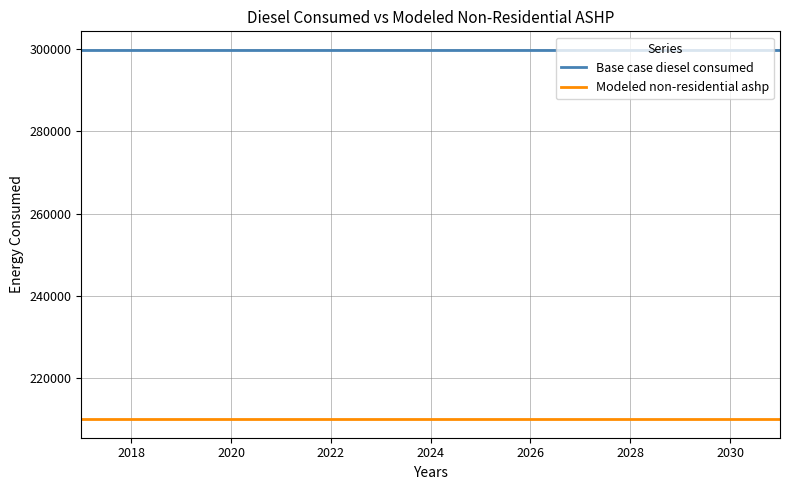

Rank the series by their maximum value, from lowest to highest.

Modeled non-residential ashp, Base case diesel consumed